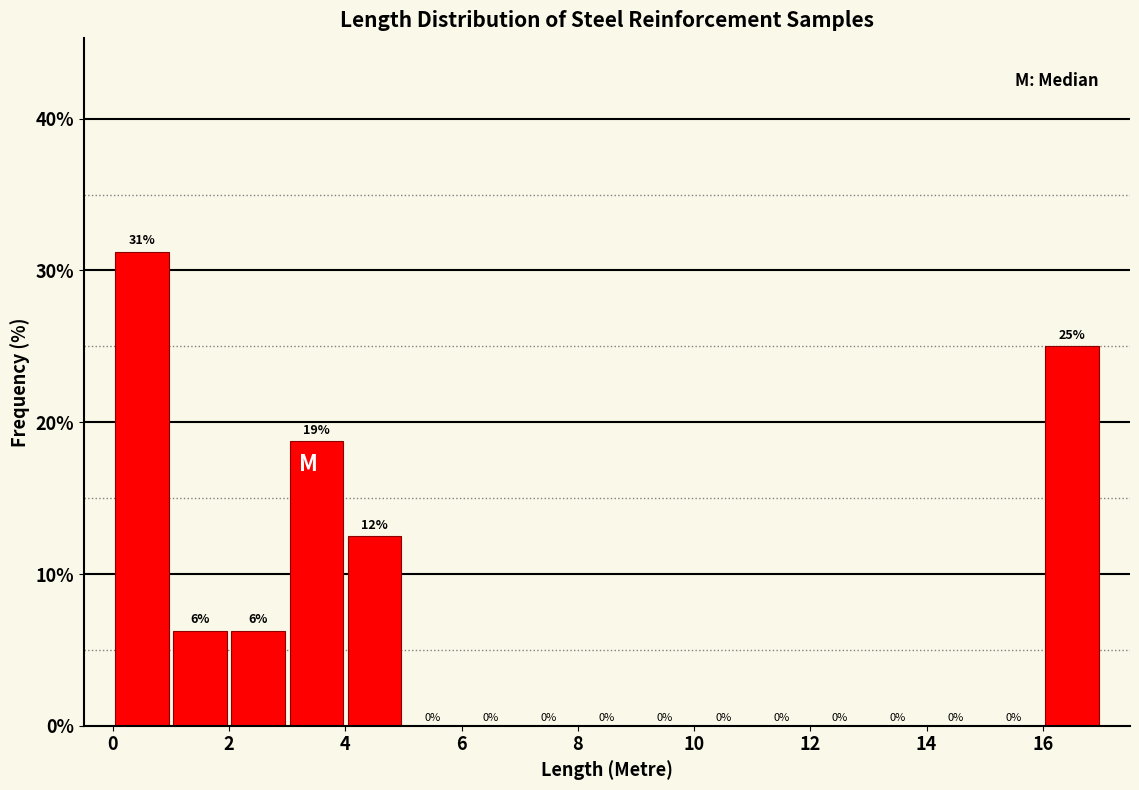

Over which range of the x-axis is the bar tallest?

0 to 1